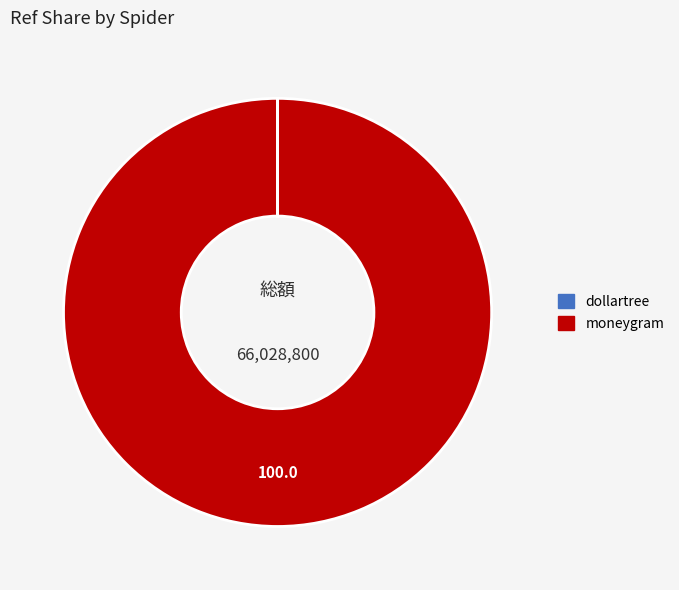

Which category has the biggest portion of the pie?

moneygram